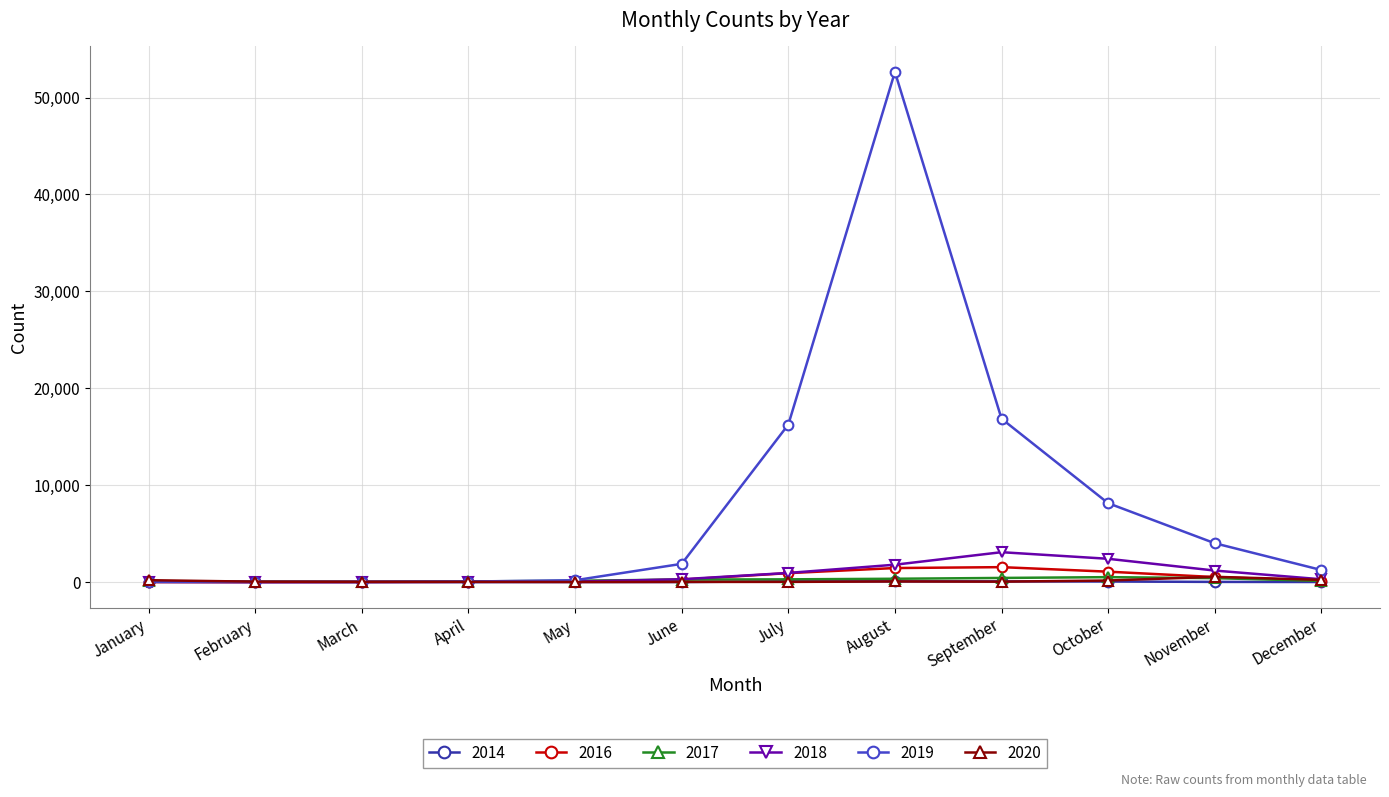

What is the sum of the 2017 values at December and August?

472